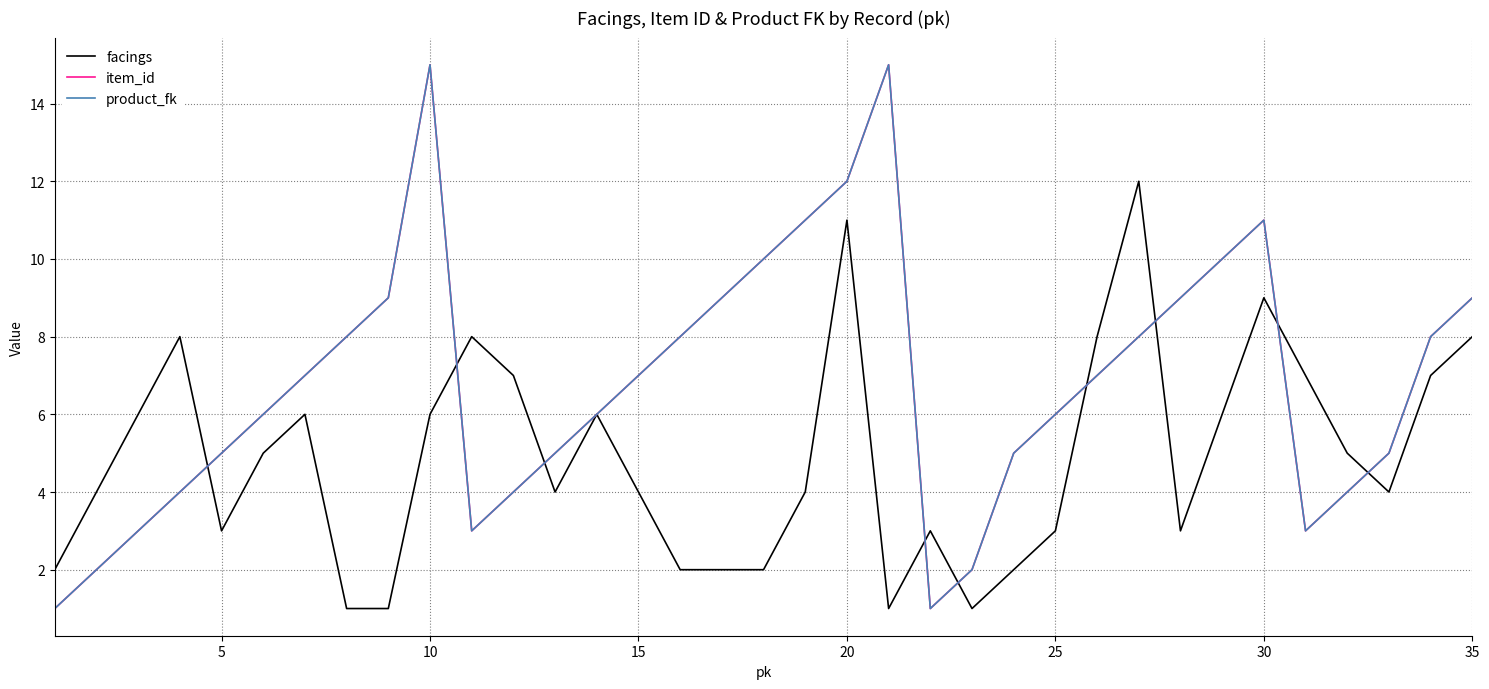

Does the chart display data point markers on the line(s)?

No